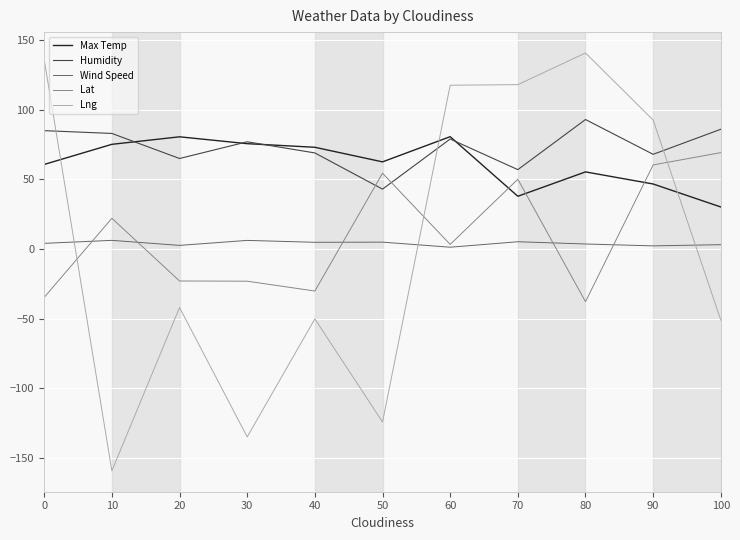

What is the spread (max minus min) of values at 30?

212.0